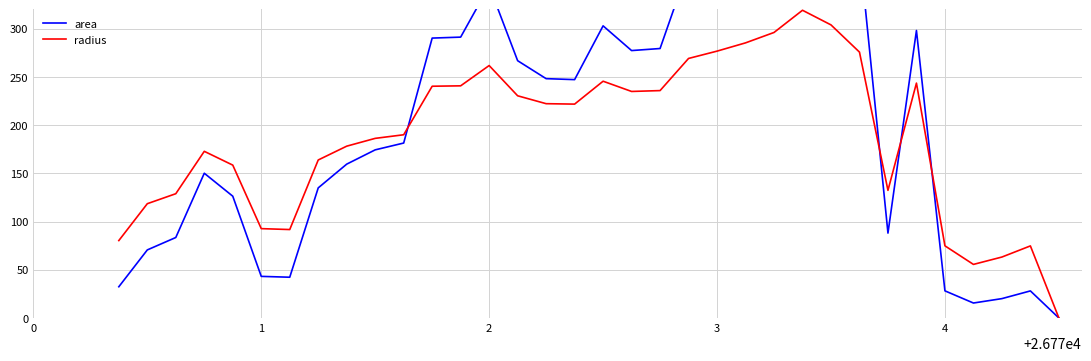

True or false: radius and area intersect in this chart.

True